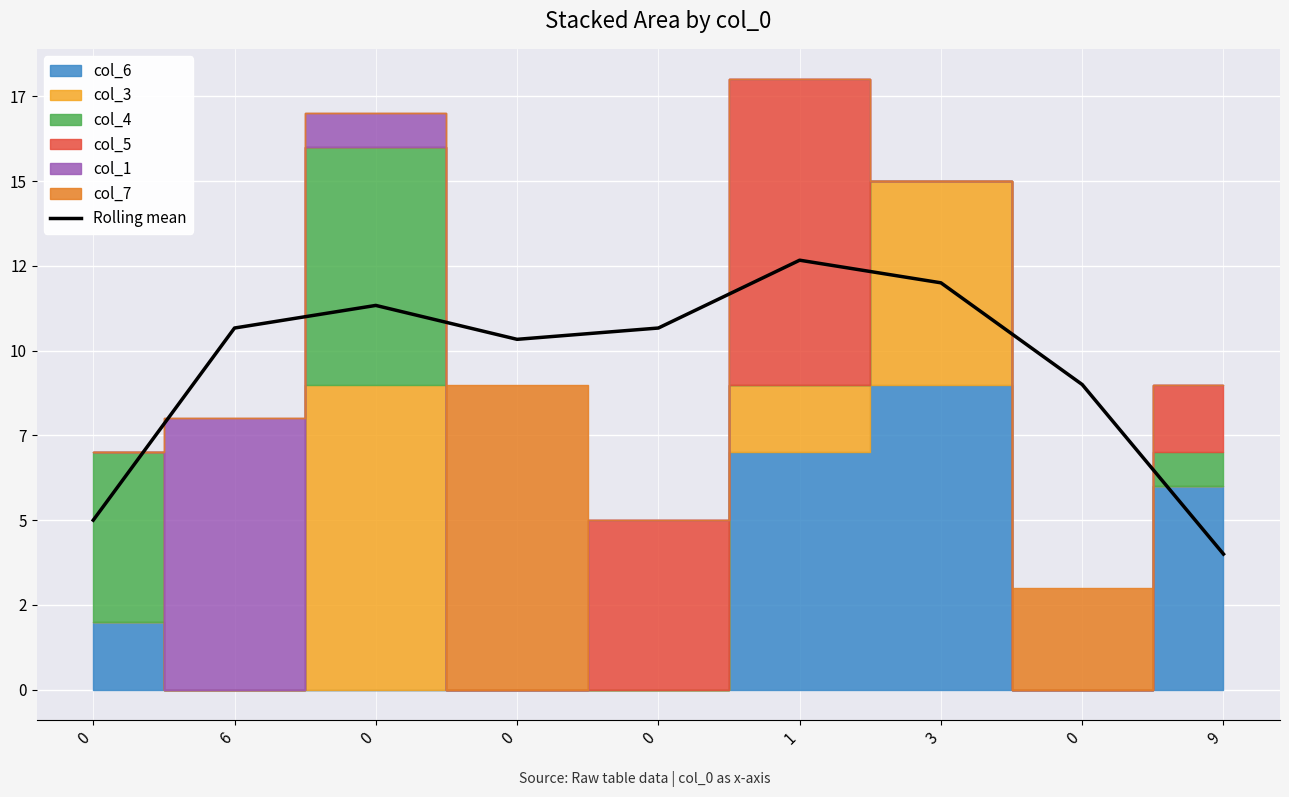

Between 0 and 6, which is larger?

6